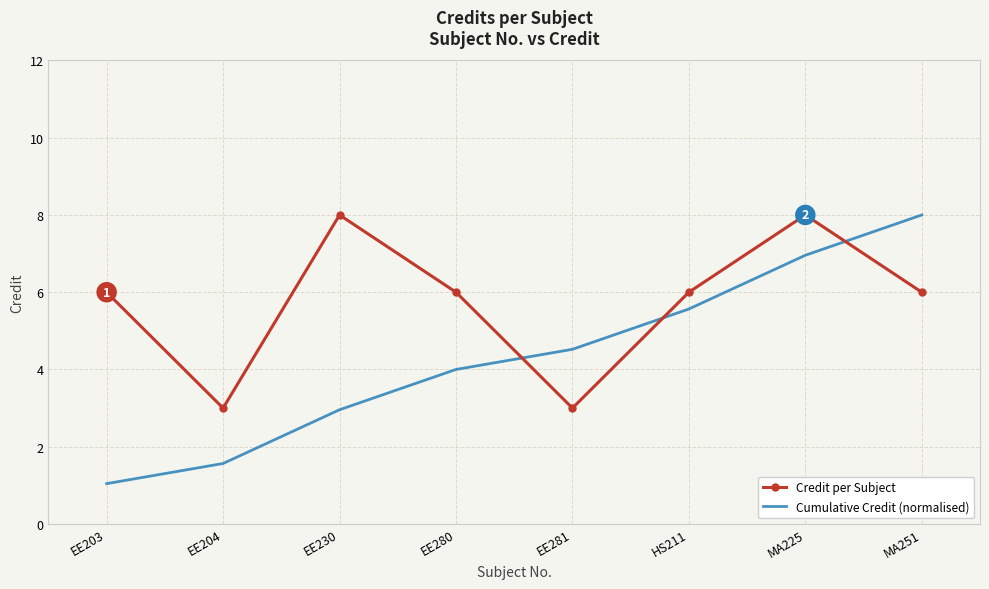

What is the sum of all Cumulative Credit (normalised) values?

34.6